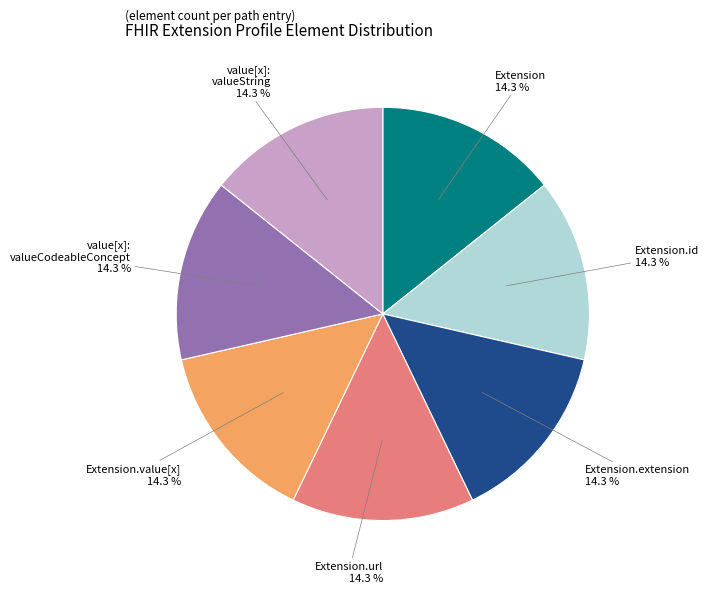

Does any single category account for the majority?

No